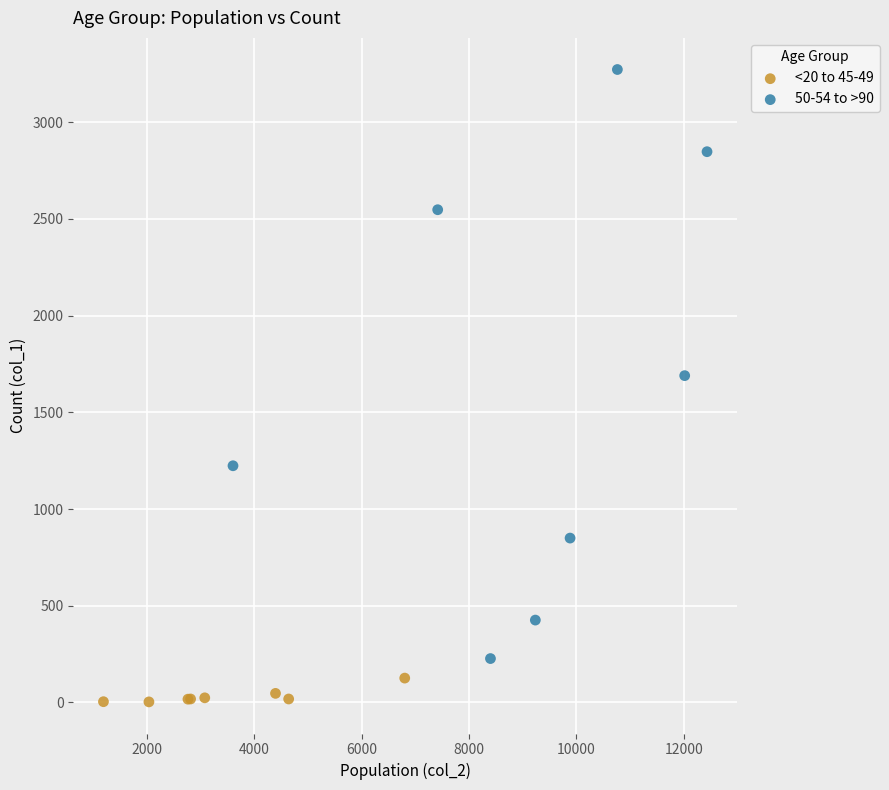

Which series reaches the minimum Y coordinate?

<20 to 45-49